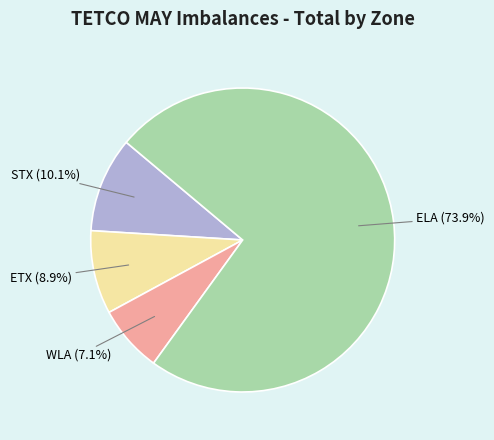

Count the number of slices in the pie.

4